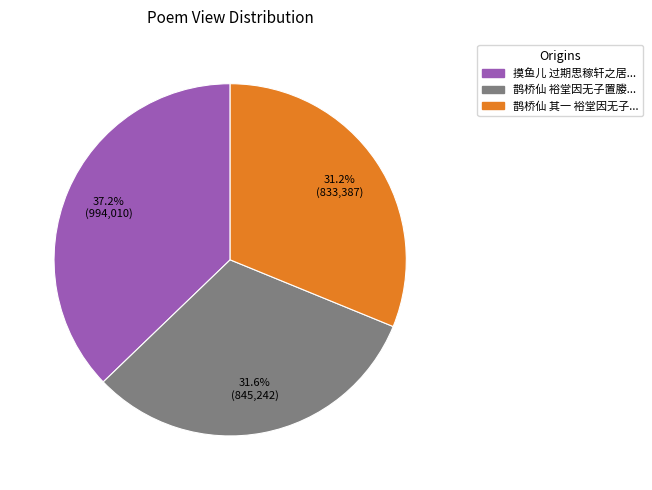

Does any single category account for the majority?

No